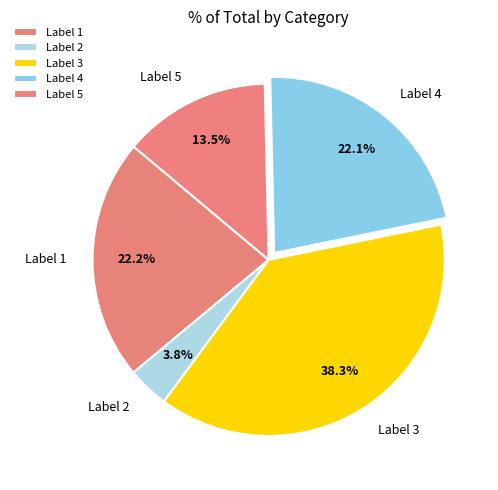

Is the sum of Label 5 and Label 1 greater than half?

No